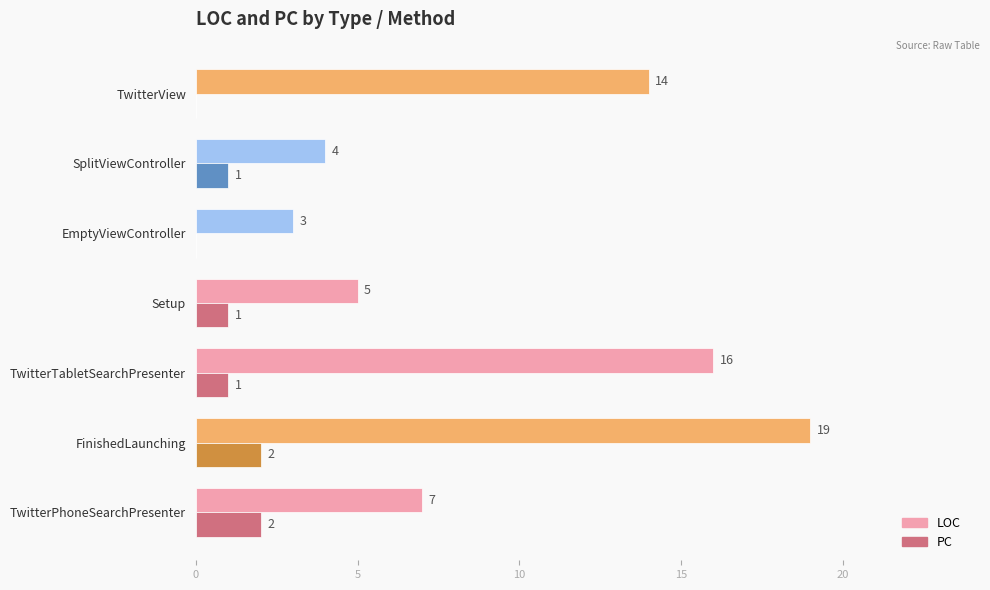

Is it true that LOC equals 19 at FinishedLaunching?

True